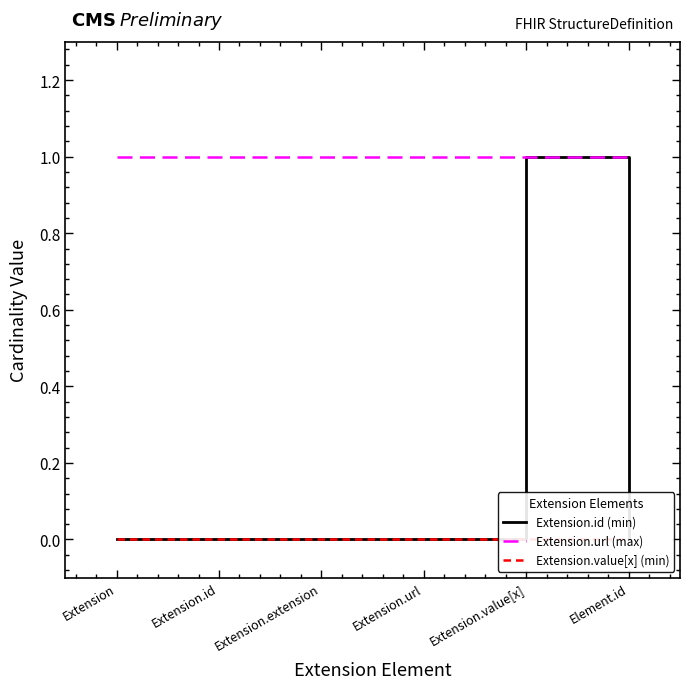

Reading left to right, list all the values displayed in this chart.

Extension.id (min): 0	0	0	0	1	0
Extension.url (max): 1	1	1	1	1	1
Extension.value[x] (min): 0	0	0	0	0	0